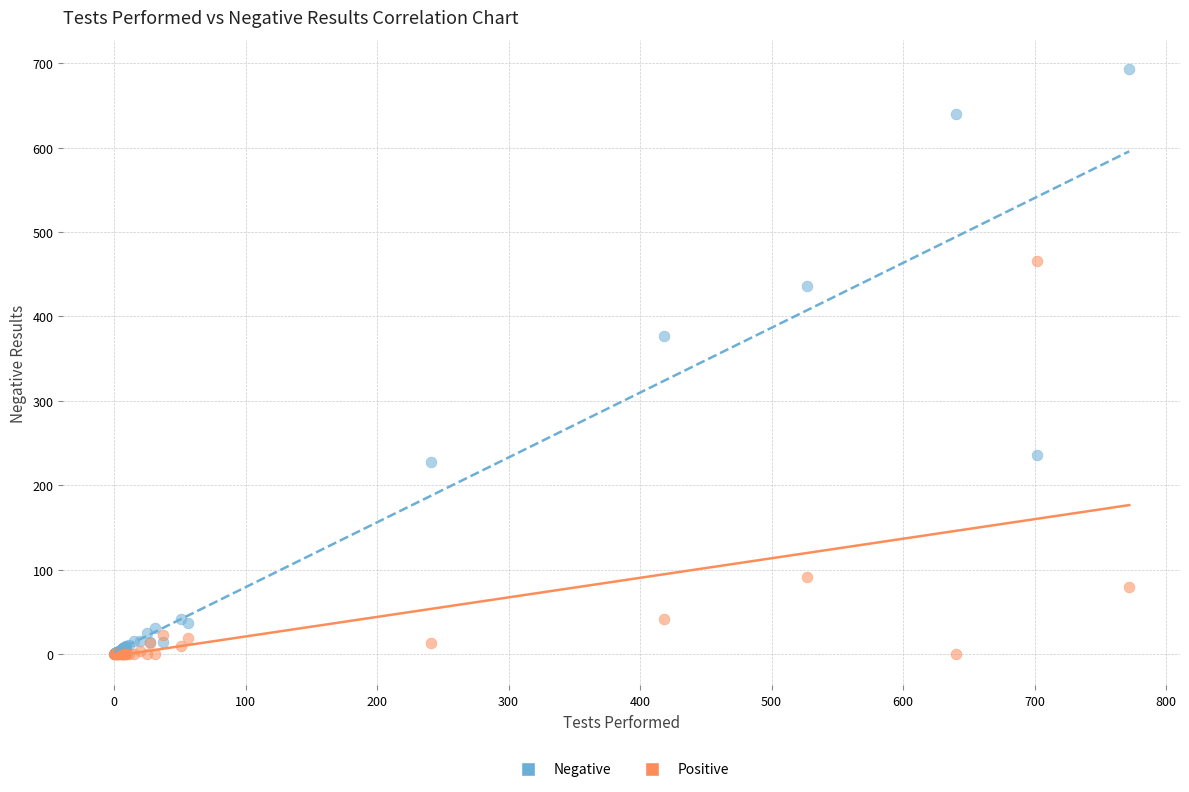

Across all series, what Y value is closest to 346?

377